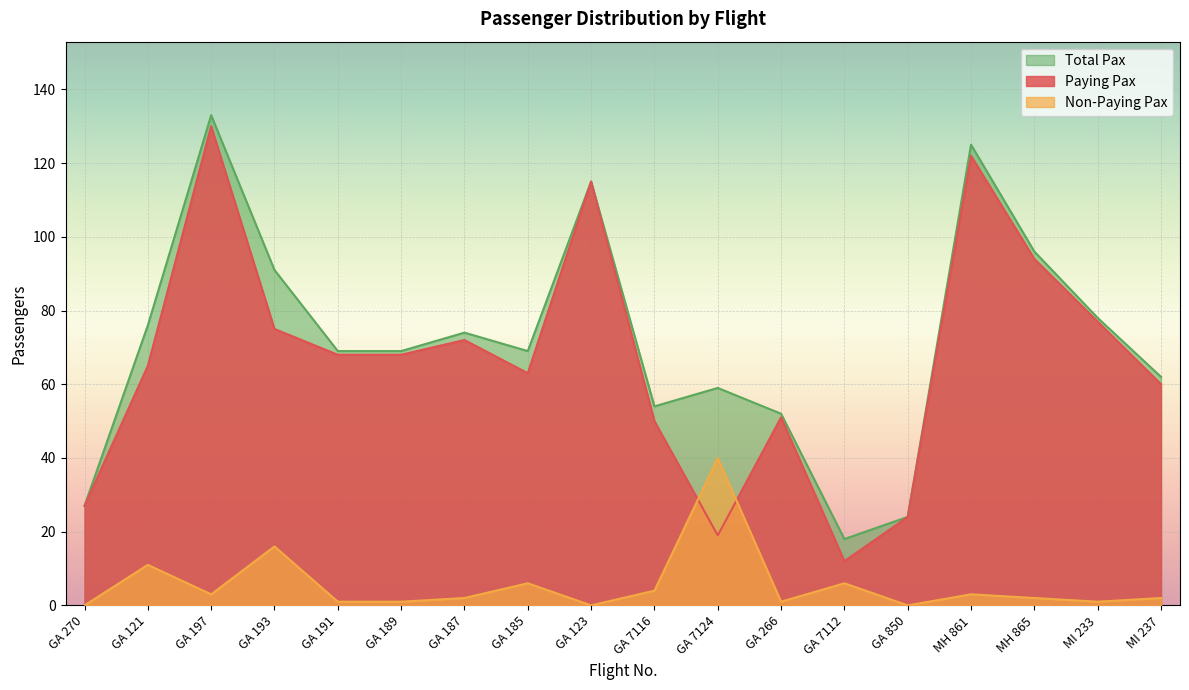

True or false: Non-Paying Pax has a value of 6 at GA 7112.

True